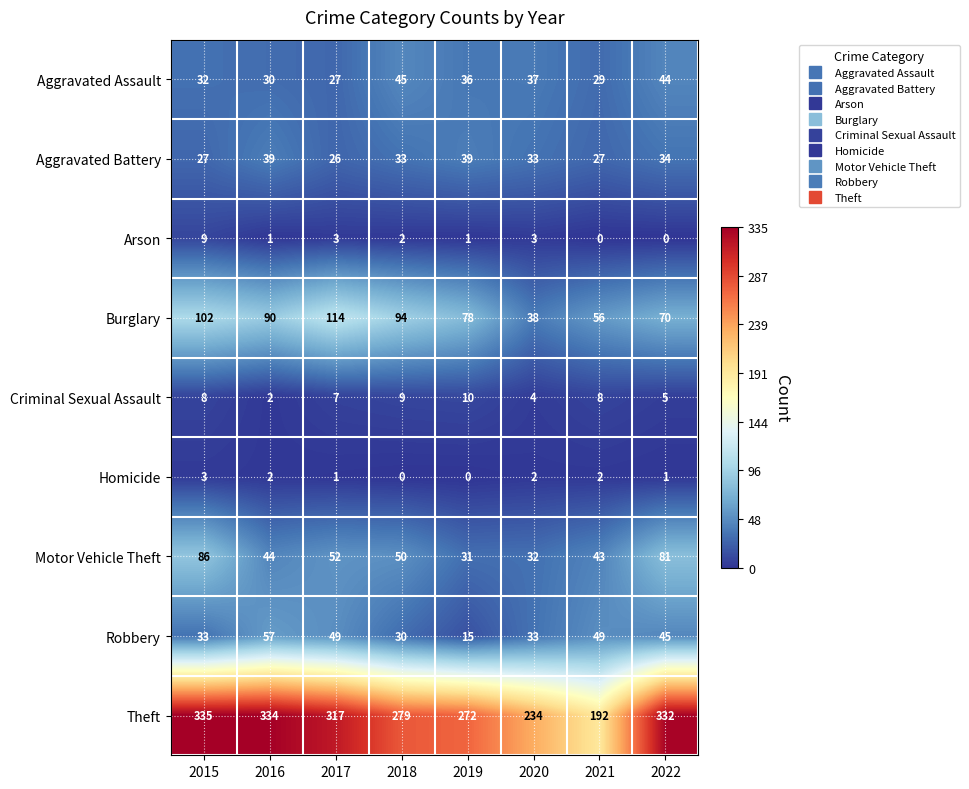

The value of Motor Vehicle Theft at 2019 is 54. True or false?

False